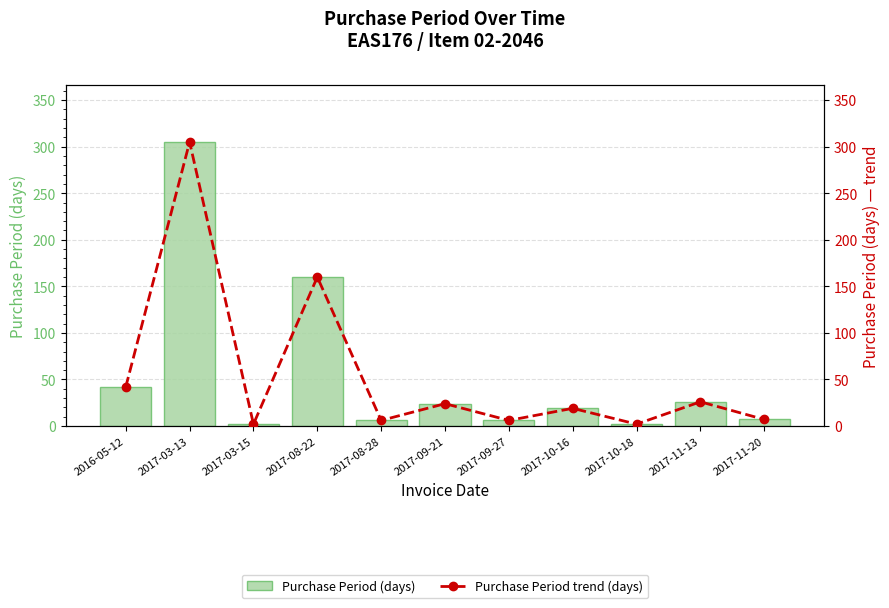

Is the value of Purchase Period (days) at 2017-10-16 greater than the value of Purchase Period trend (days) at 2017-09-21?

No